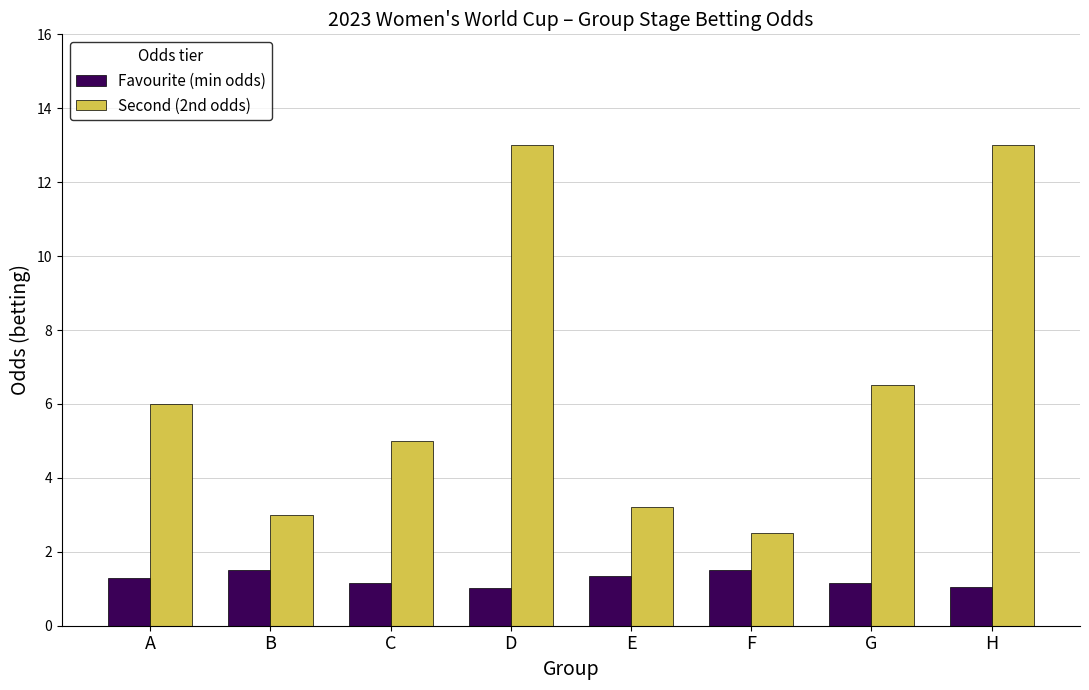

Read the Favourite (min odds) value at H.

1.1